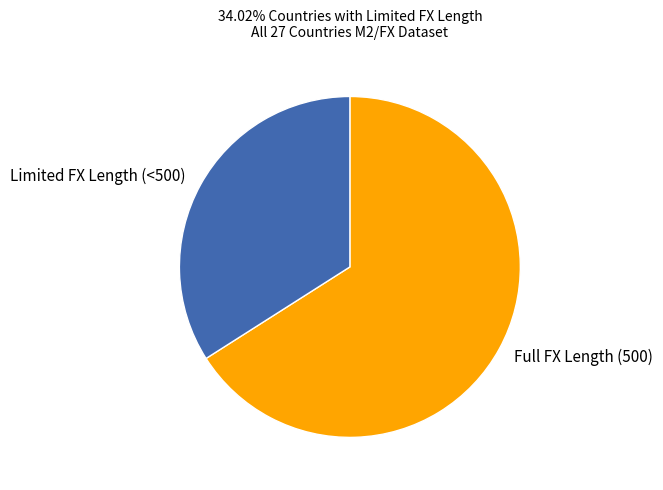

Combined, do Full FX Length (500) and Limited FX Length (<500) account for over 50%?

Yes